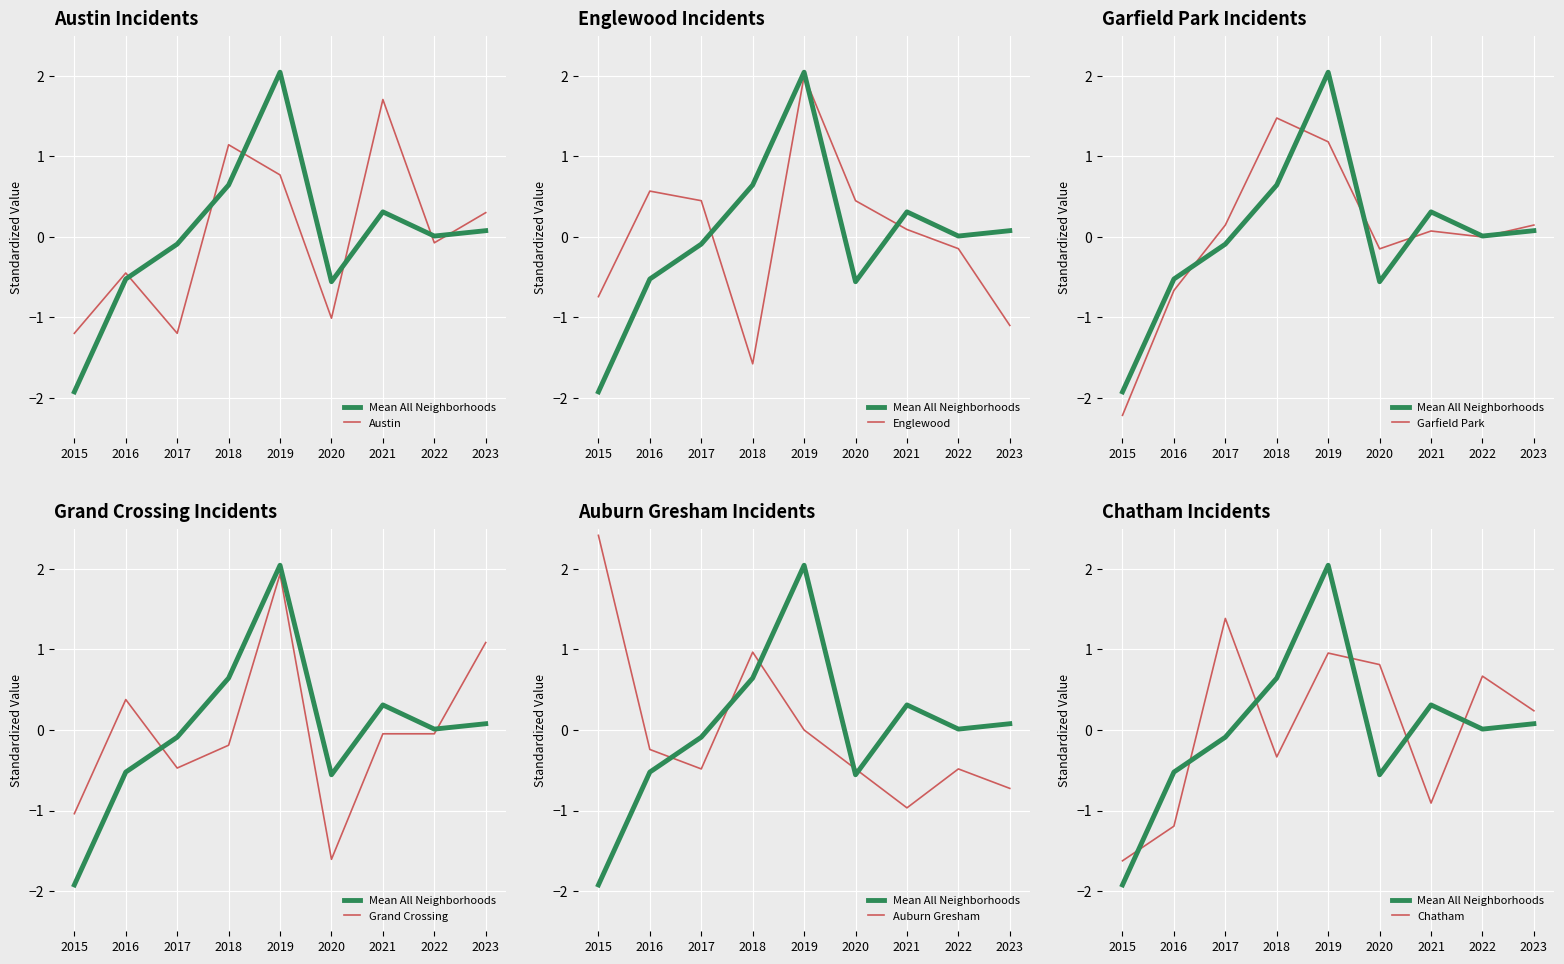

At how many categories does at least one series exceed 0?

9